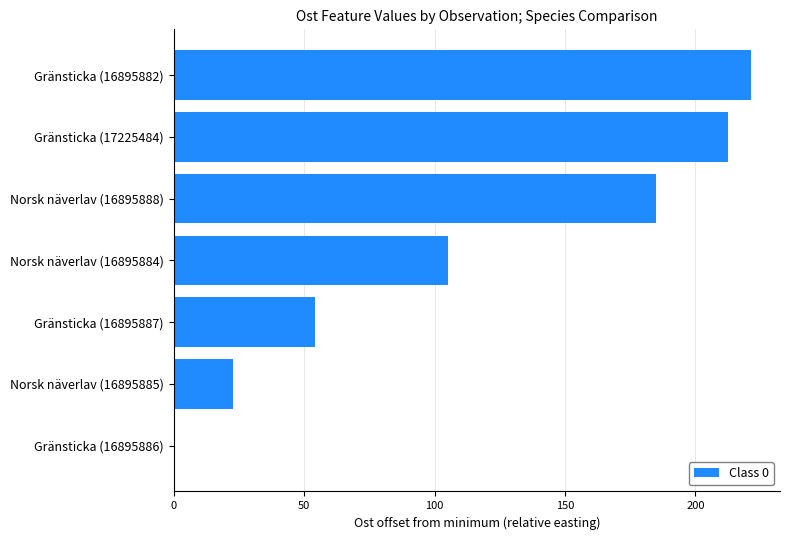

At which category does the chart reach its peak across all series?

Gränsticka (16895882)